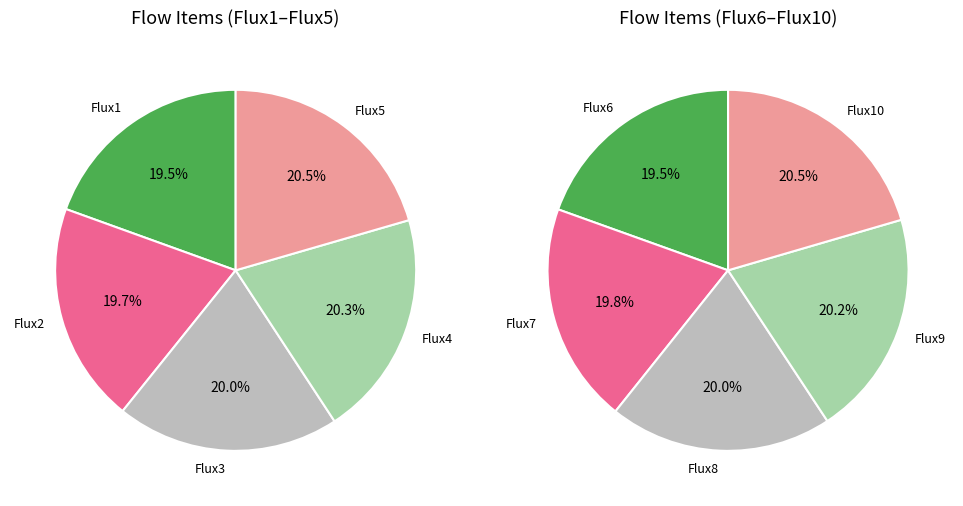

Is it true that Flux10 is 3% of the pie?

False